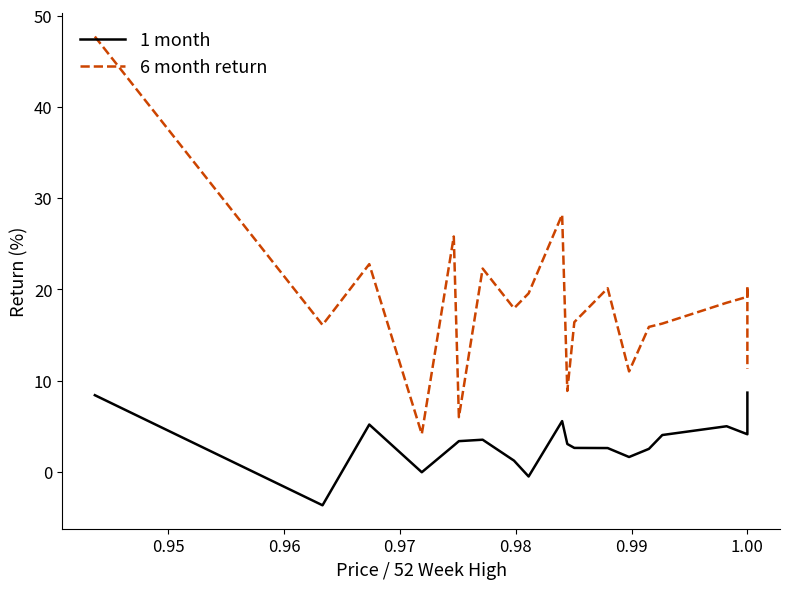

List the series in order of their overall mean, highest first.

6 month return, 1 month